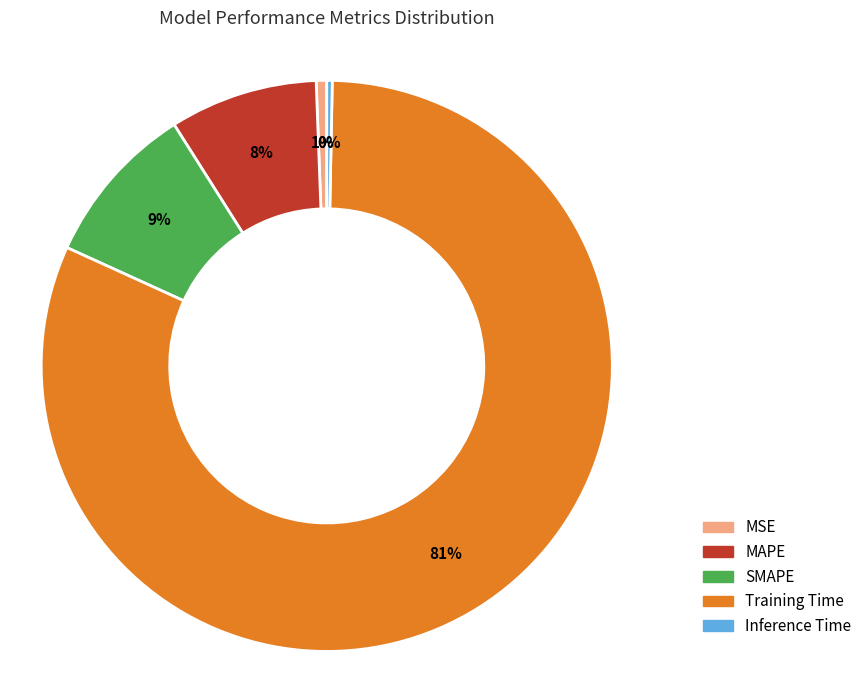

To the nearest percent, what is the combined percentage of Inference Time and Training Time?

82%